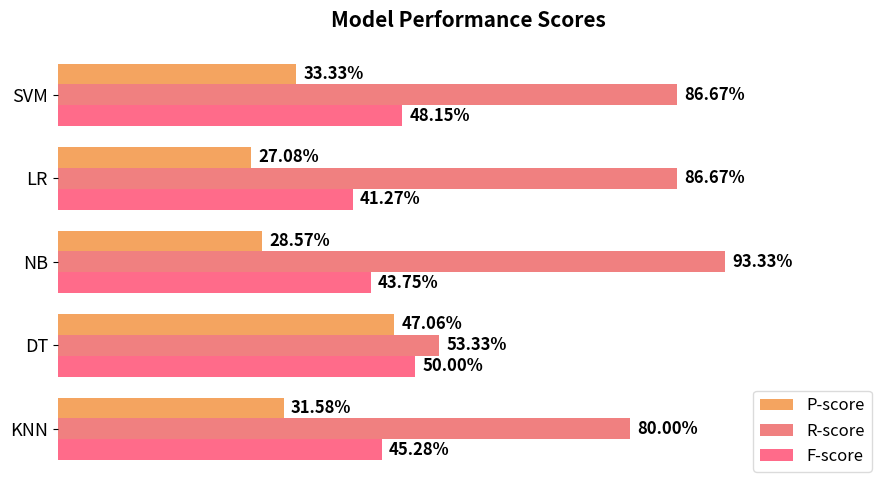

List the series in order of their overall mean, lowest first.

P-score, F-score, R-score